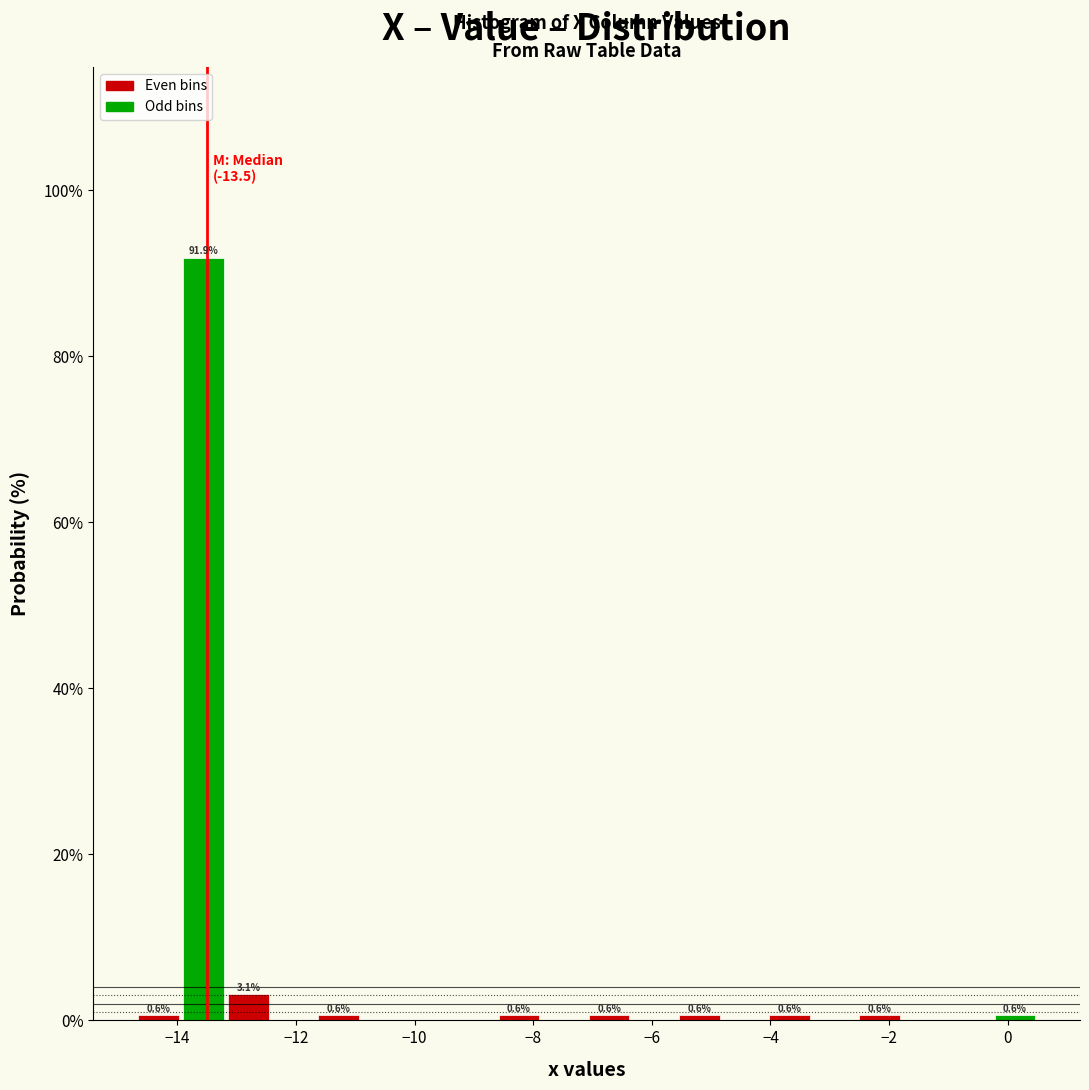

Read against the x-axis, roughly where is the centre of the tallest bar?

-13.6